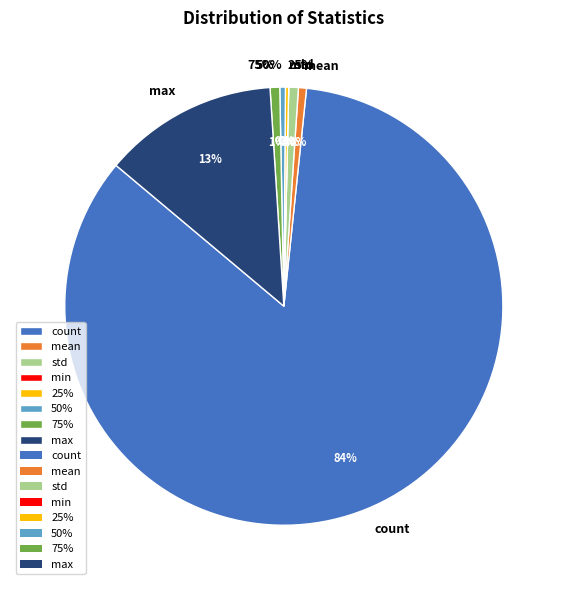

How many segments does this pie chart have?

8